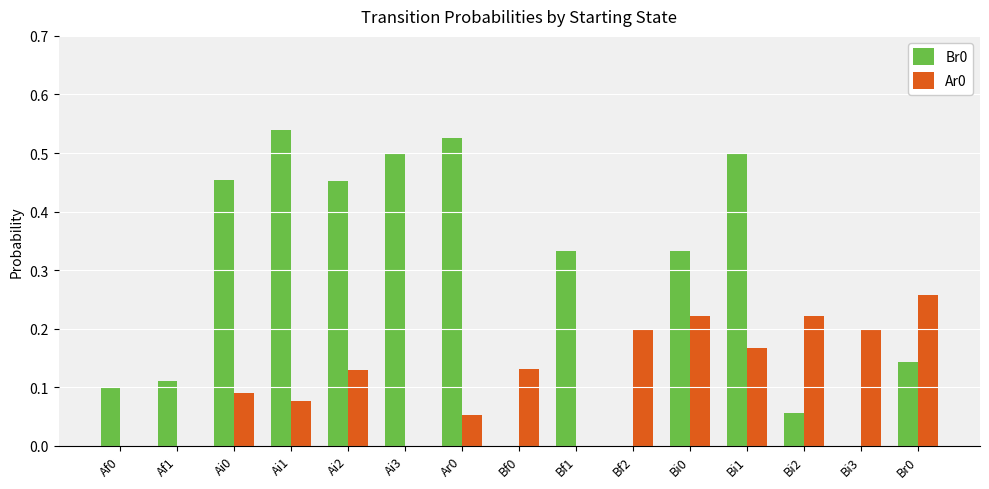

Which series changed the most between Af1 and Ai0?

Br0